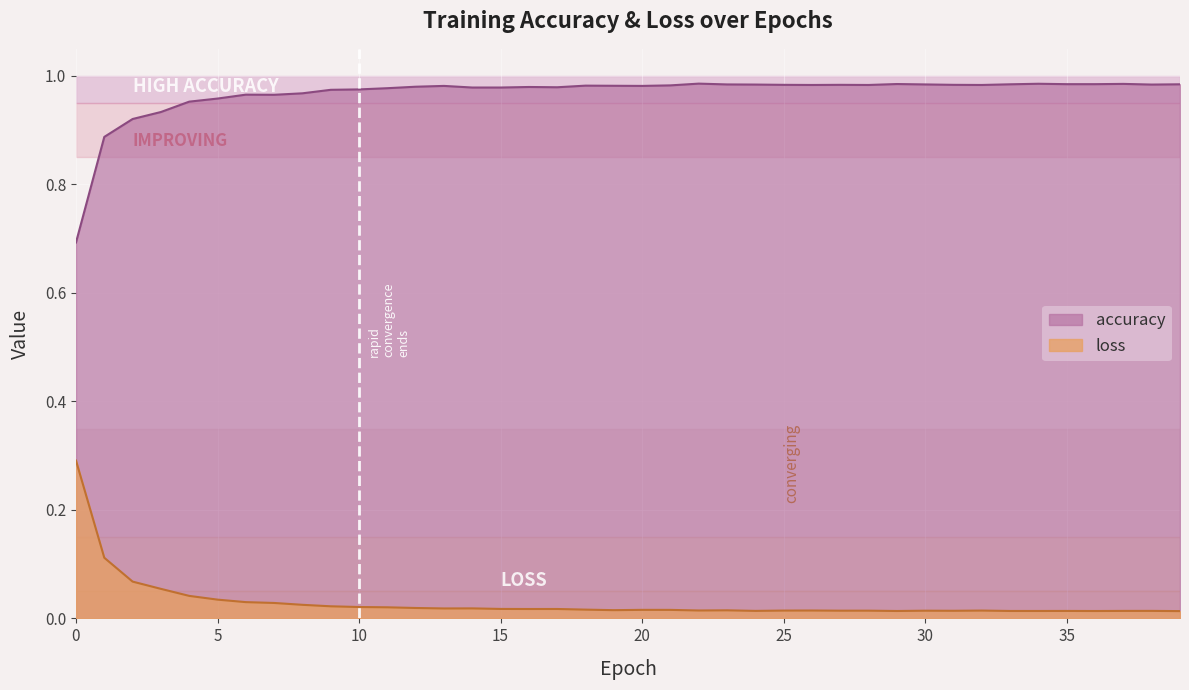

At 28, list the series in order from smallest to largest.

loss, accuracy